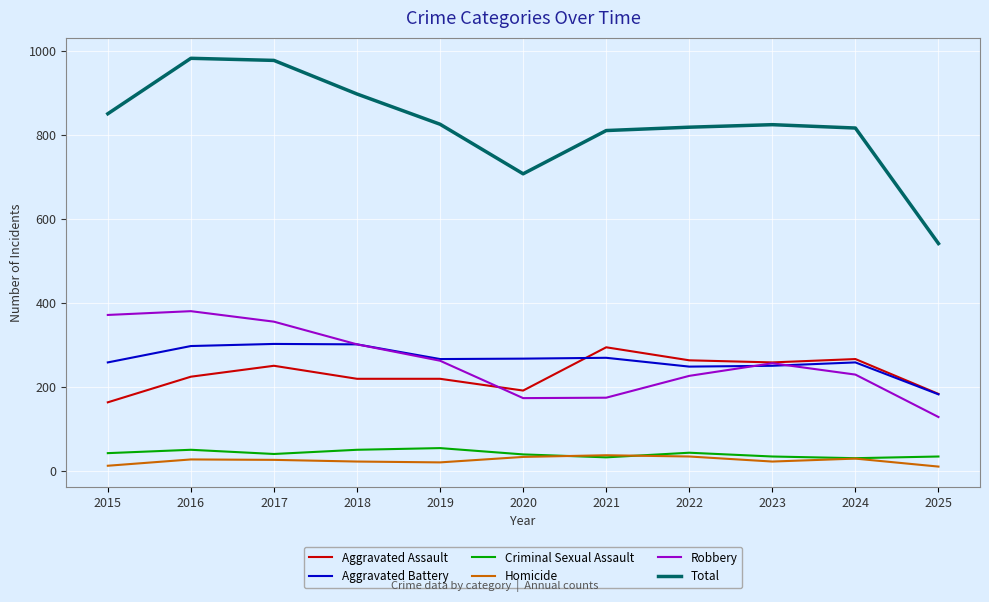

How many lines are shown in the chart?

6